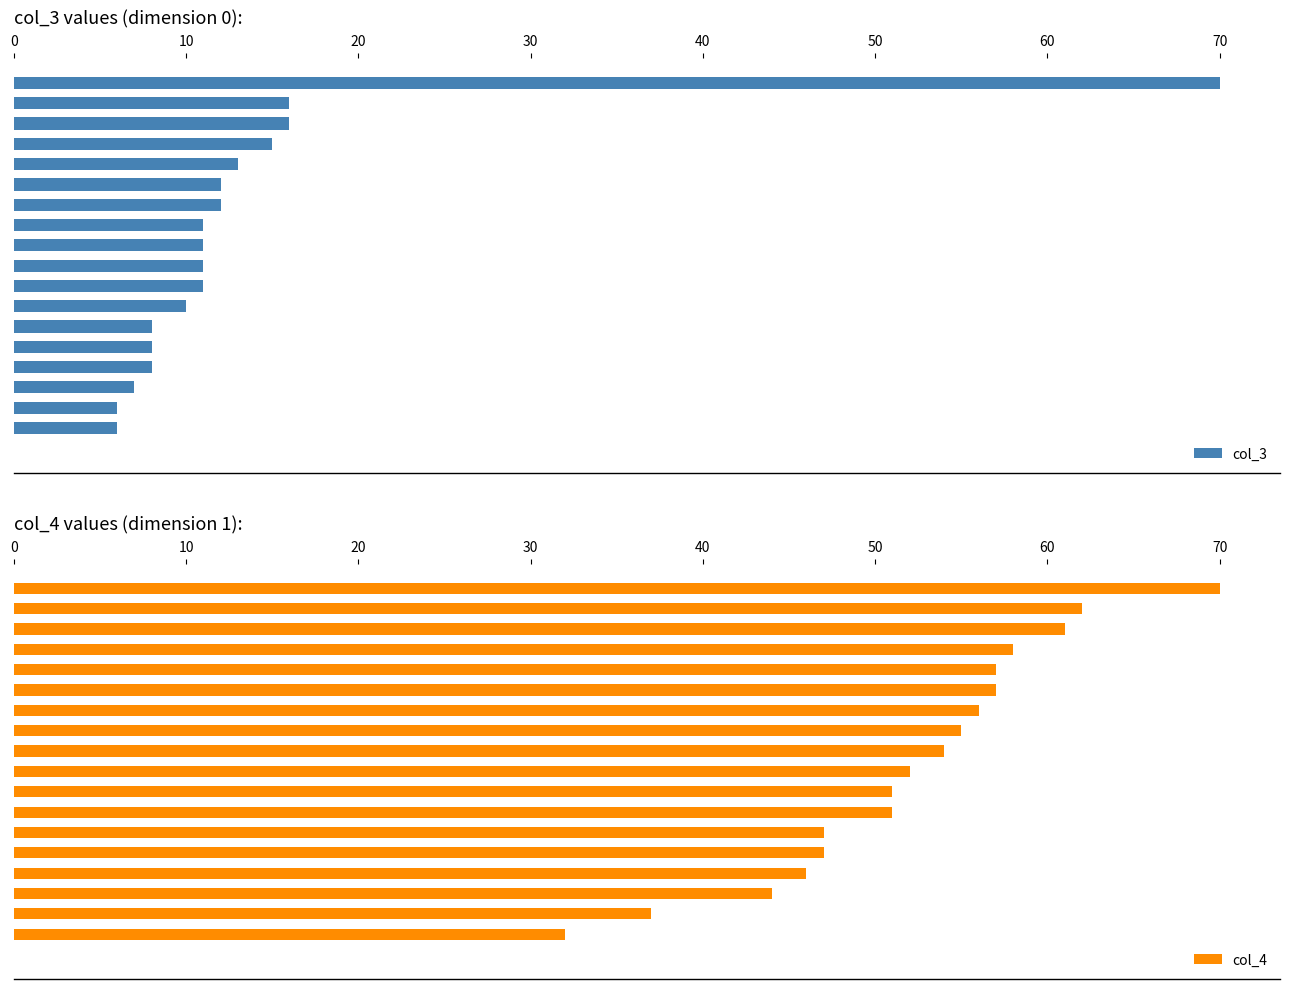

How many series are shown in this chart?

2